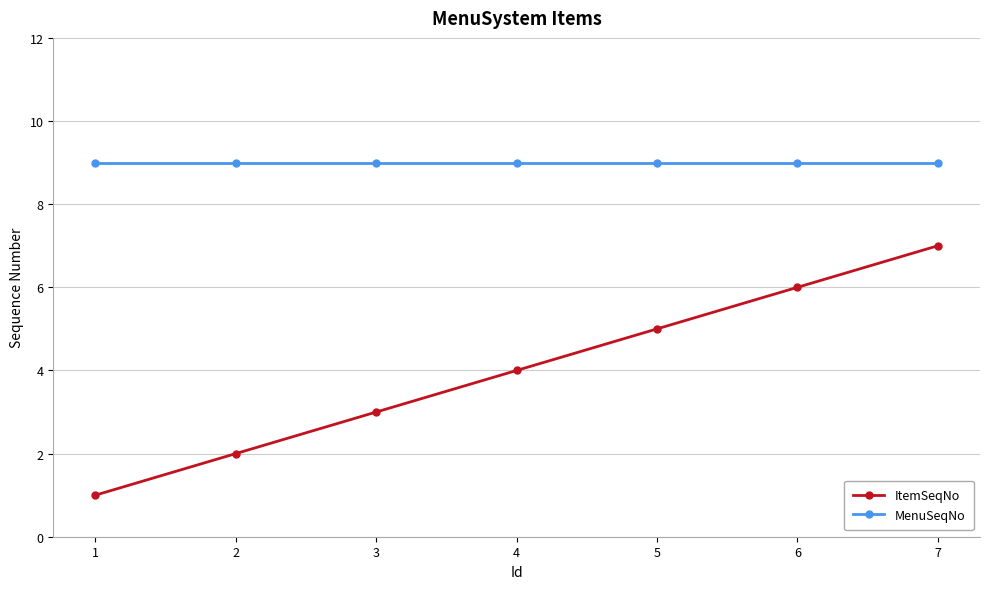

What is the value of the ItemSeqNo point at the 4th from the left?

4